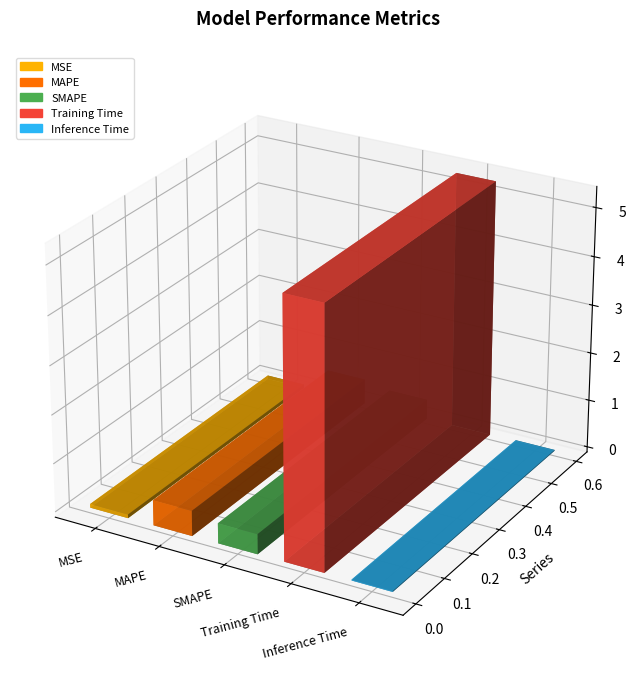

What is the value of the 1st bar from the left?

0.1